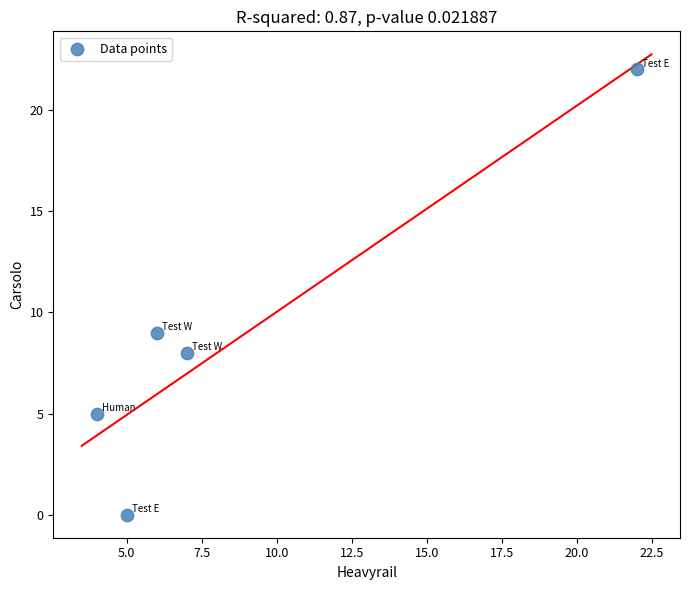

What is the range of X values (max minus min)?

18